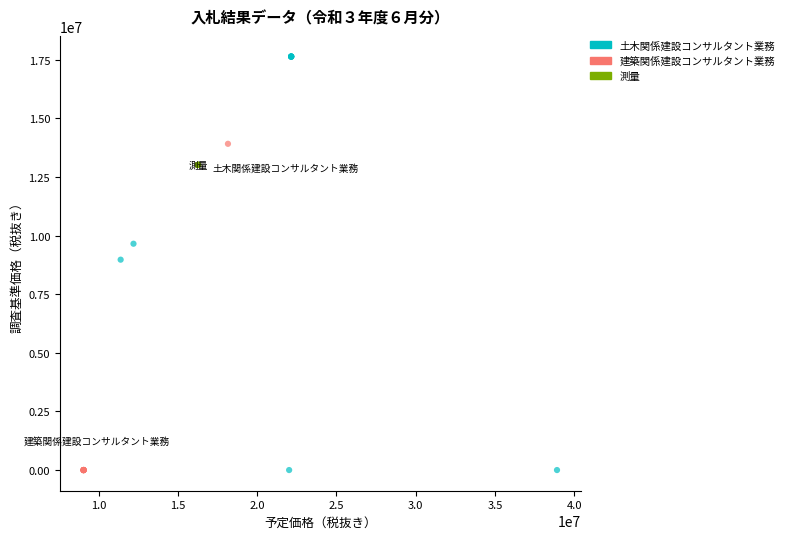

Which series contains the highest Y value?

土木関係建設コンサルタント業務